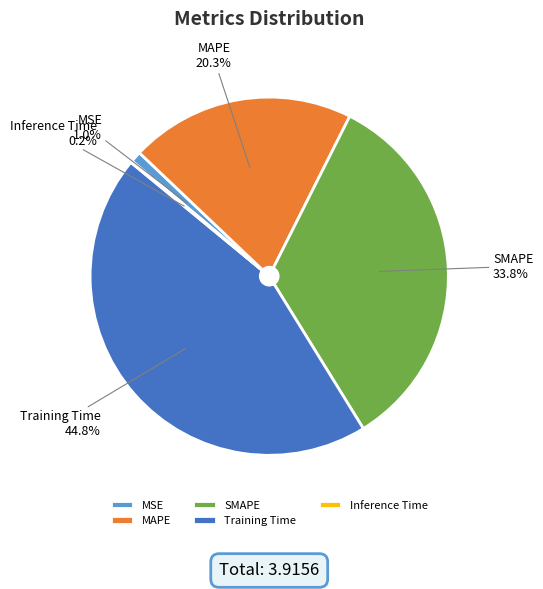

To the nearest percent, what portion does Training Time represent?

45%